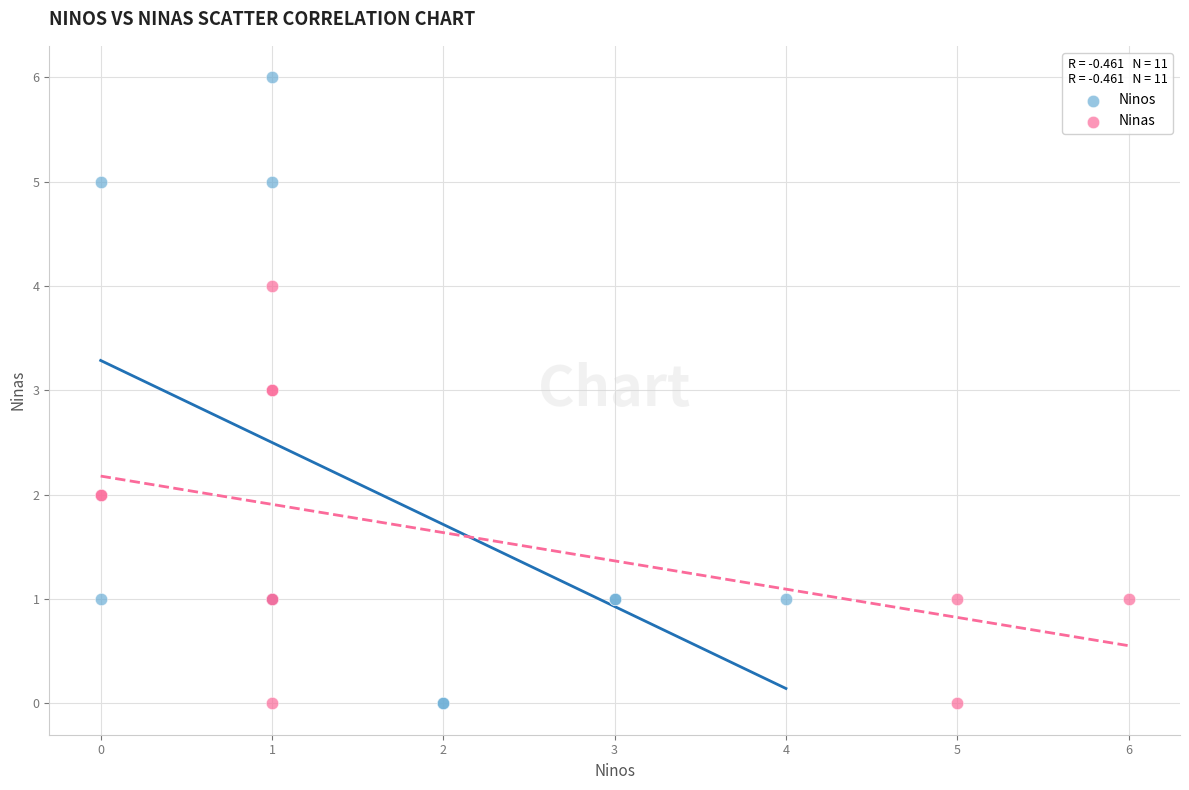

Which series has the widest spread of Y values?

Ninos